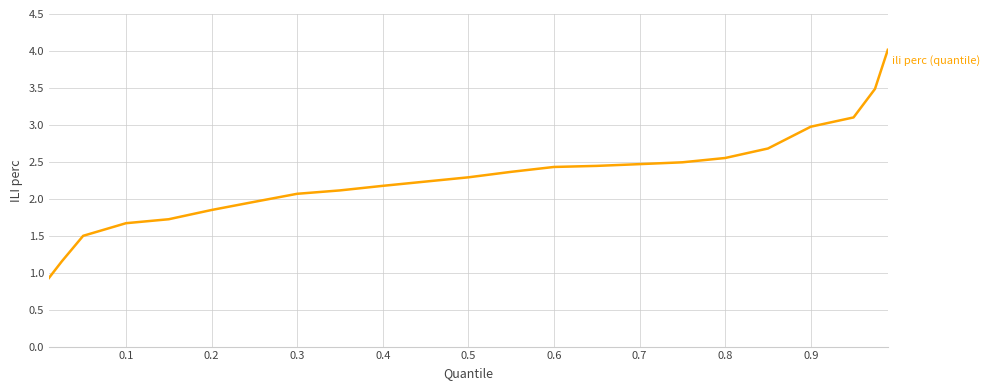

What is the difference between the maximum and minimum values?

3.1